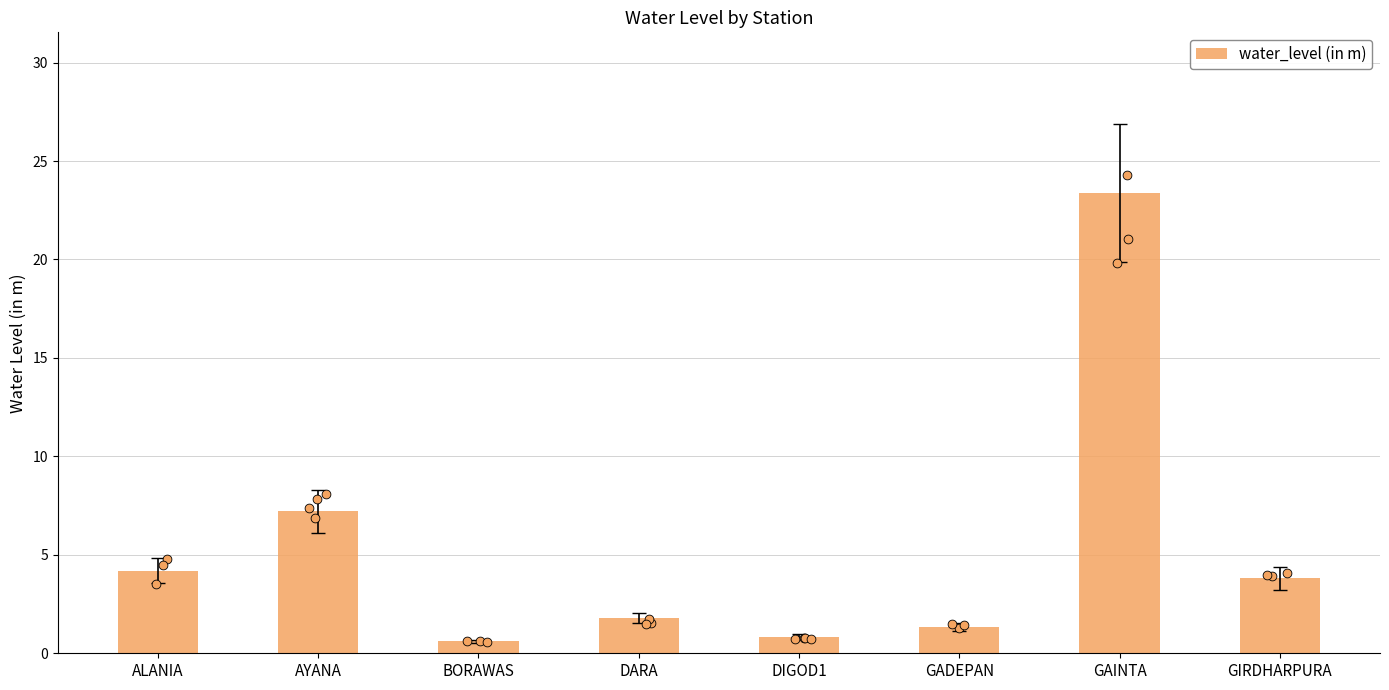

What is the change in value from GAINTA to GIRDHARPURA?

-19.6